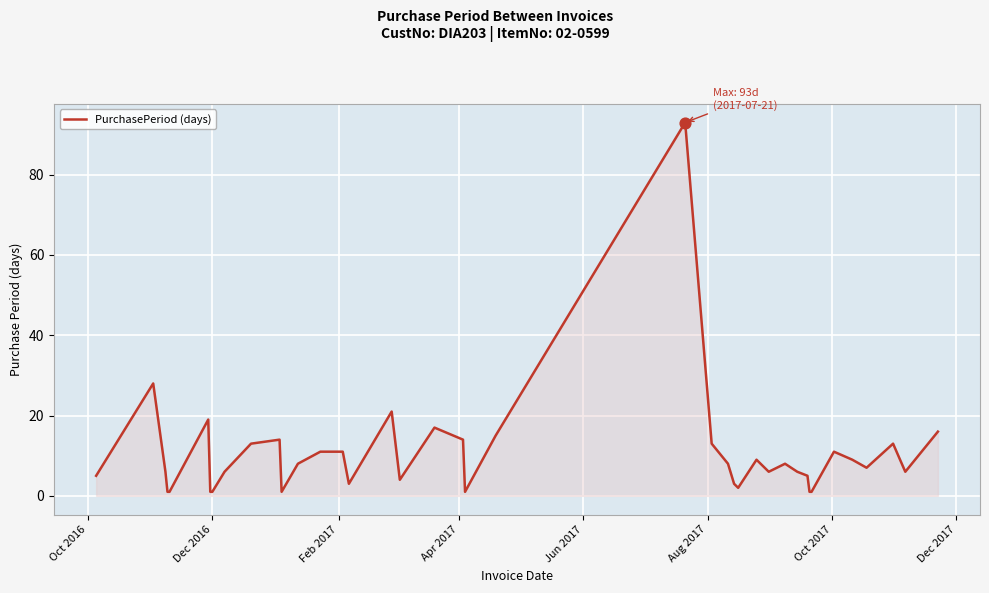

What is the difference between the maximum and minimum values?

92